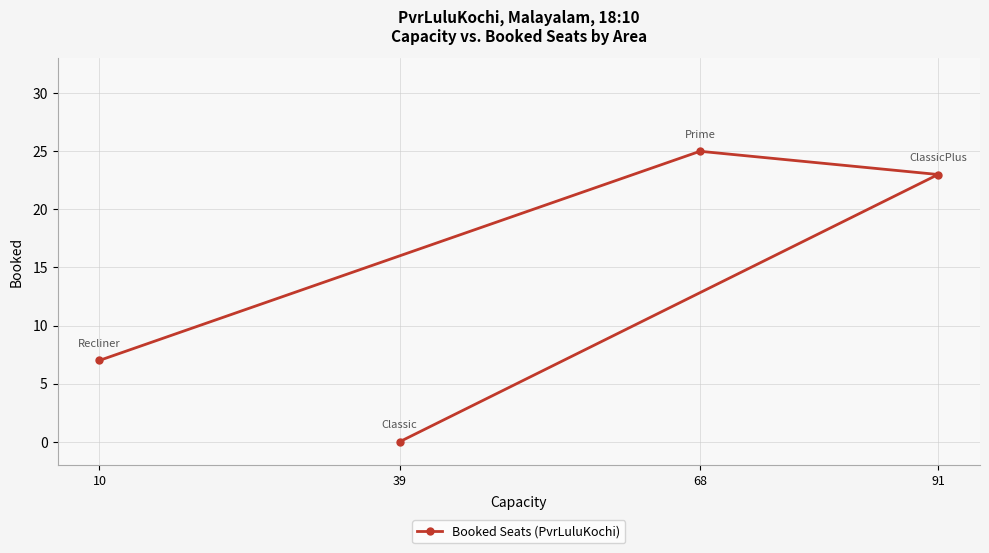

Rank the categories by value from lowest to highest.

39, 10, 91, 68